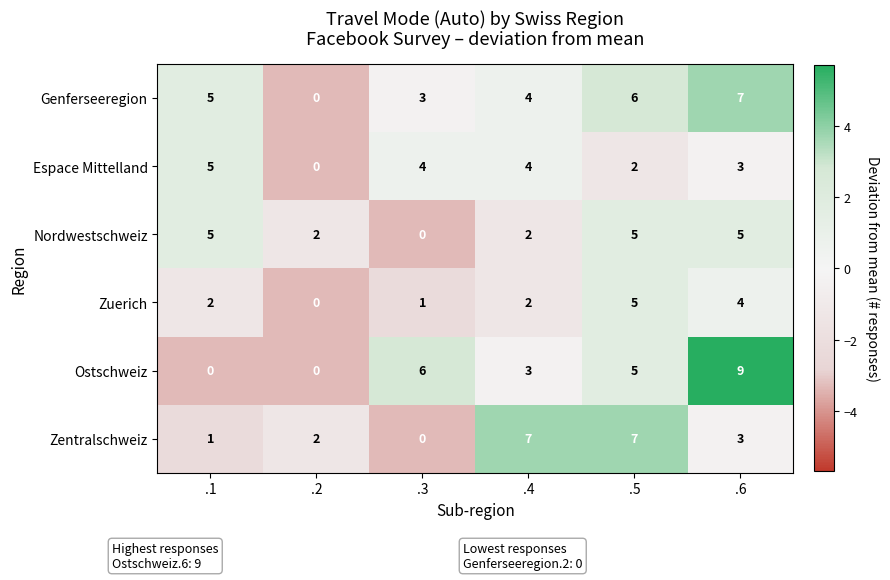

How many series are shown in this chart?

6